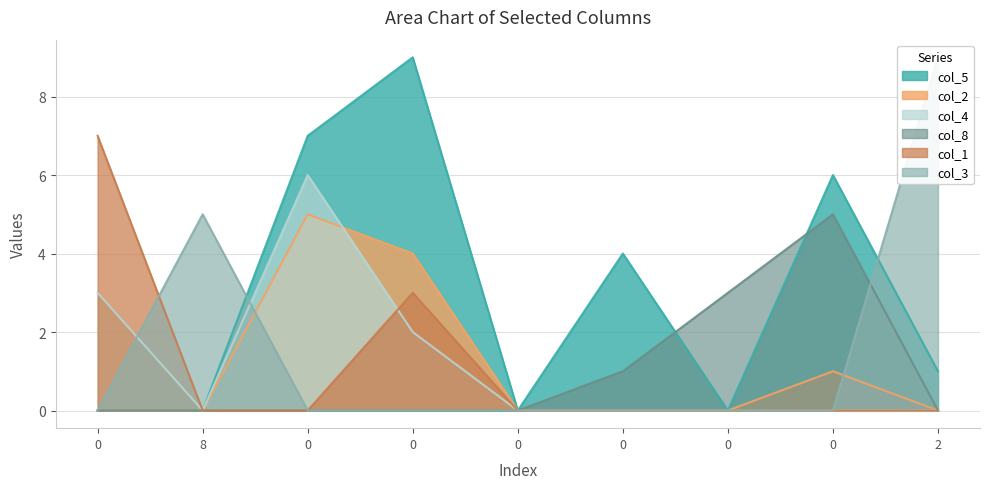

At how many categories does at least one series exceed 5?

5